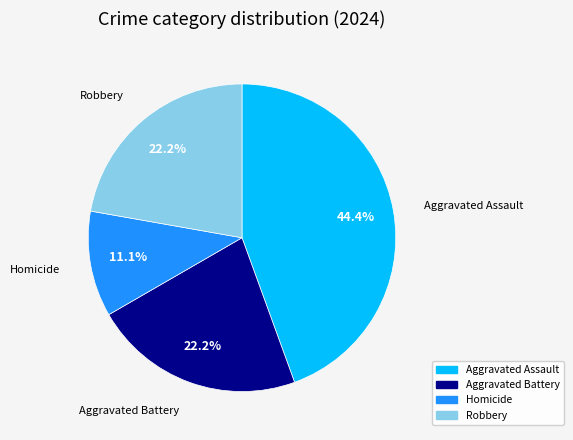

Is there any slice that represents more than half of the pie?

No